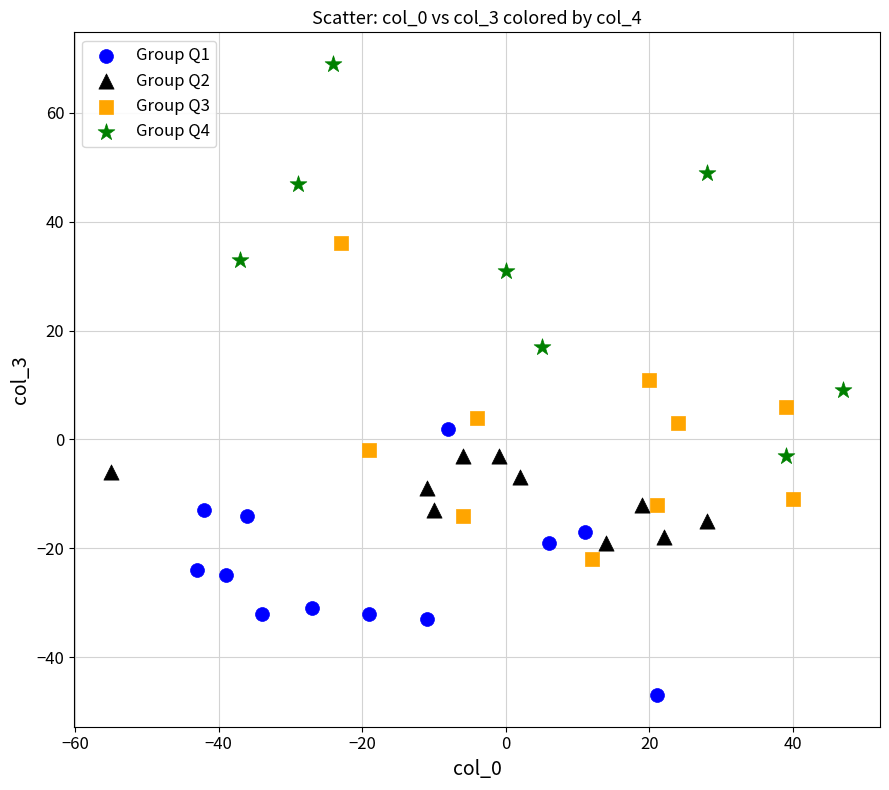

Which series has the widest spread of Y values?

Group Q4